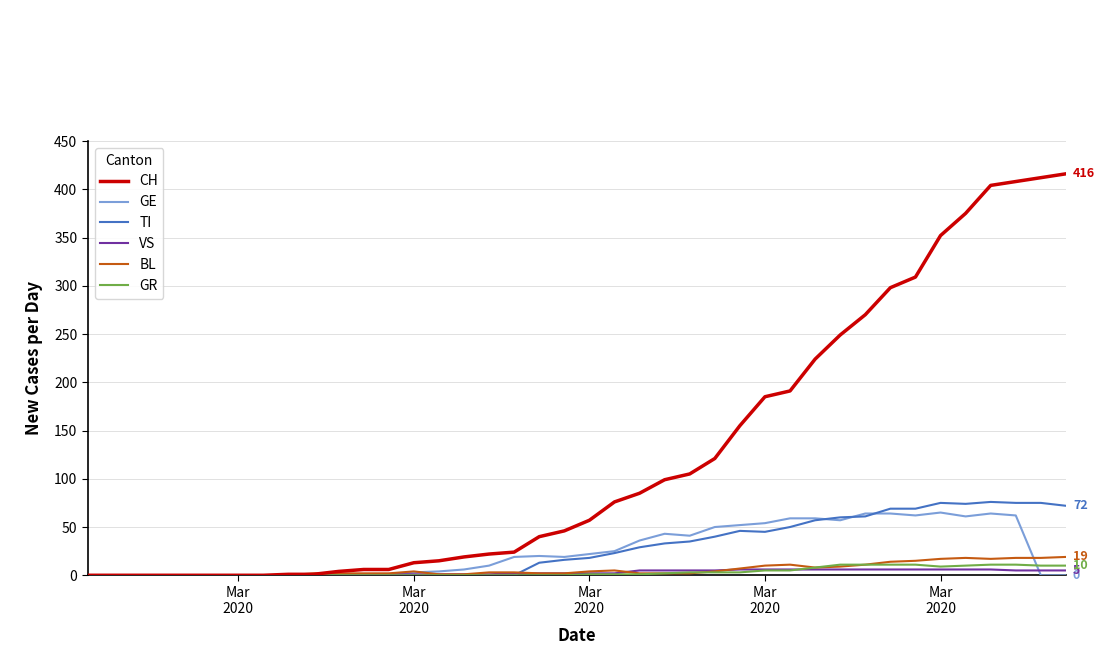

Which series has the largest range (max minus min)?

CH